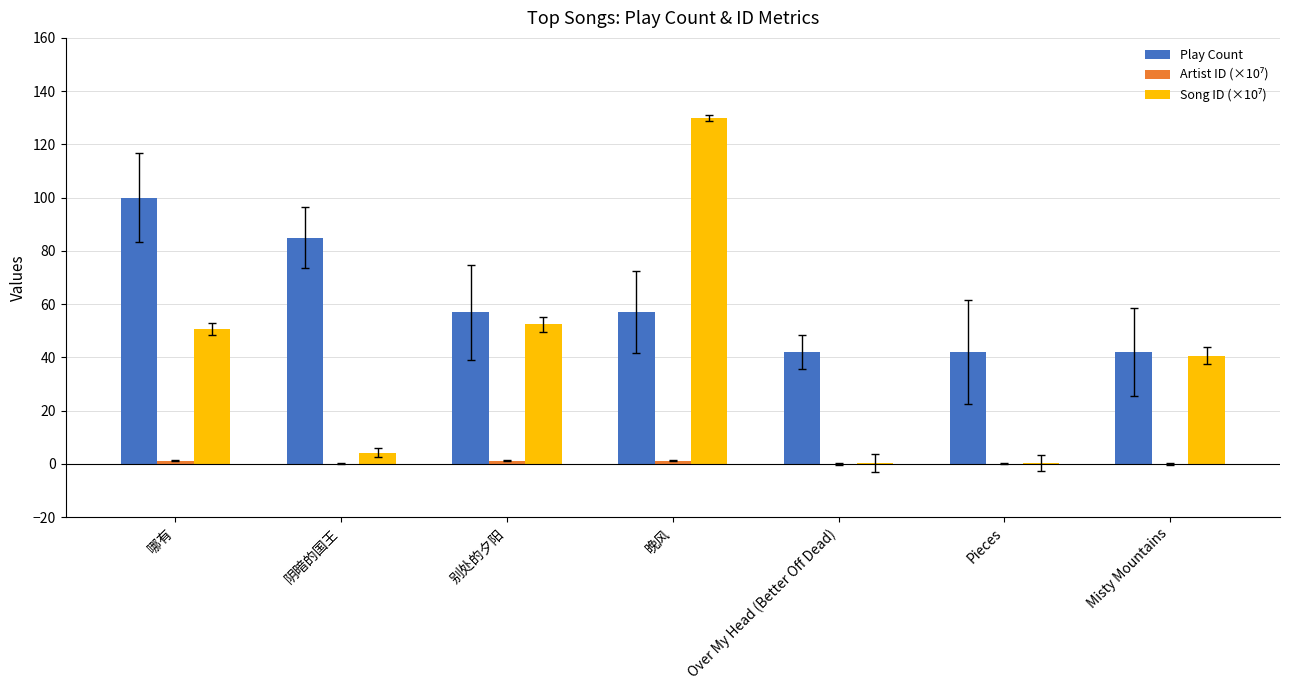

Which series has the largest total across all categories?

Play Count